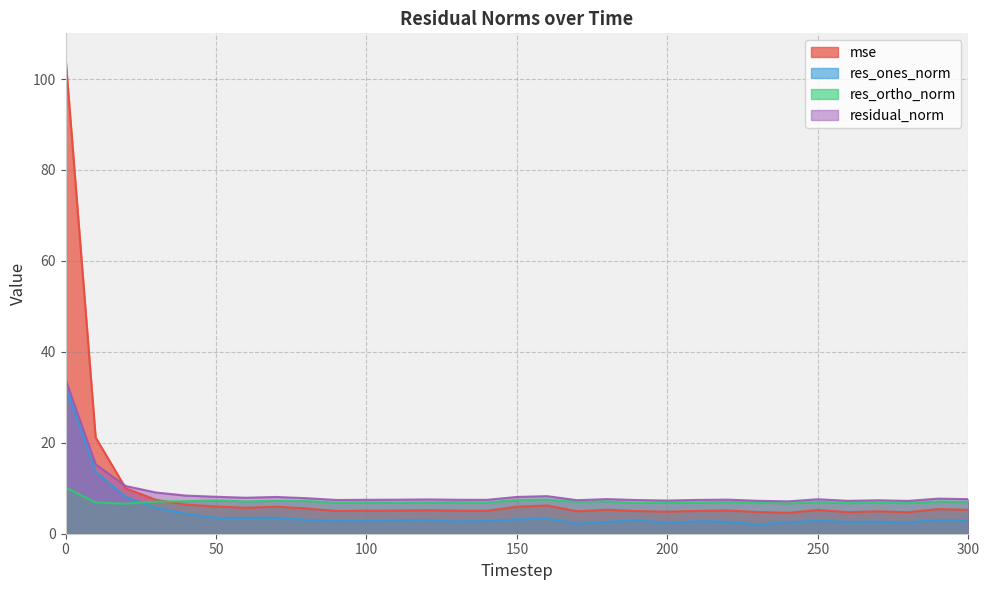

In residual_norm, how many points are lower than both neighbors (excluding endpoints)?

8